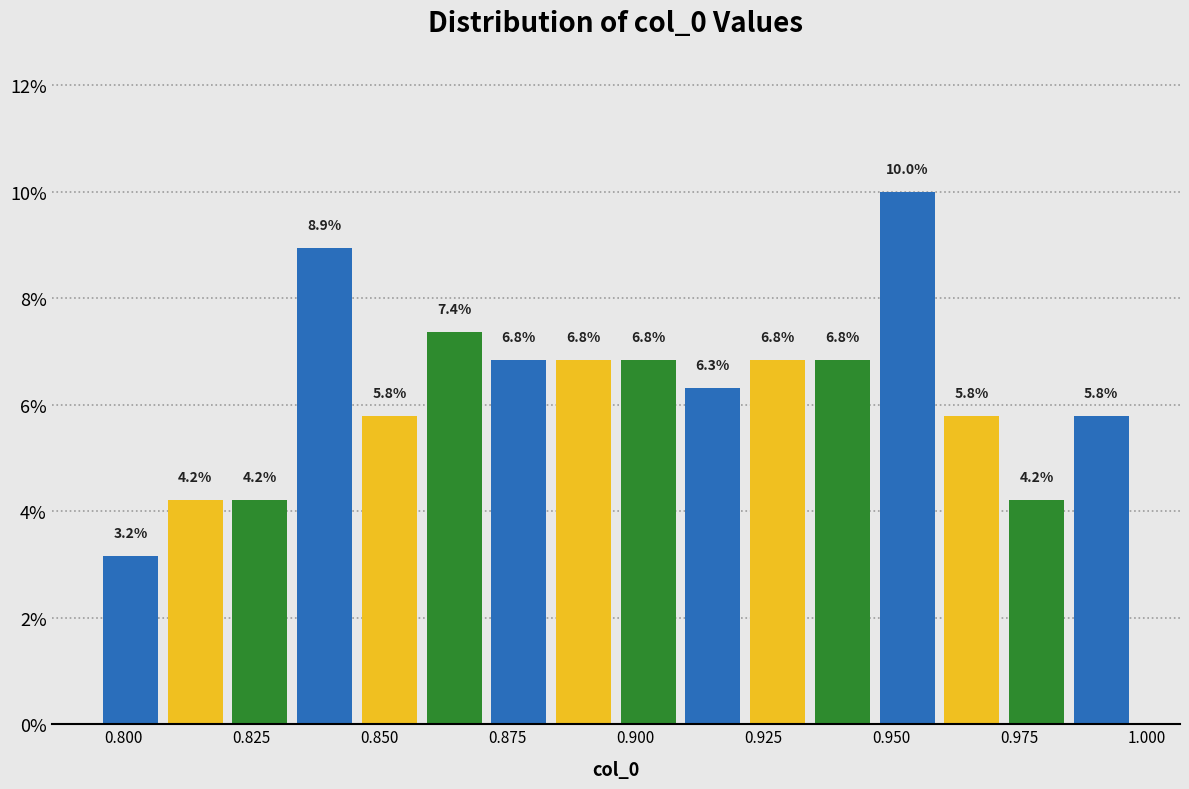

Around what value on the x-axis is the tallest bar? Give the approximate position of its centre, as read against the axis.

0.955